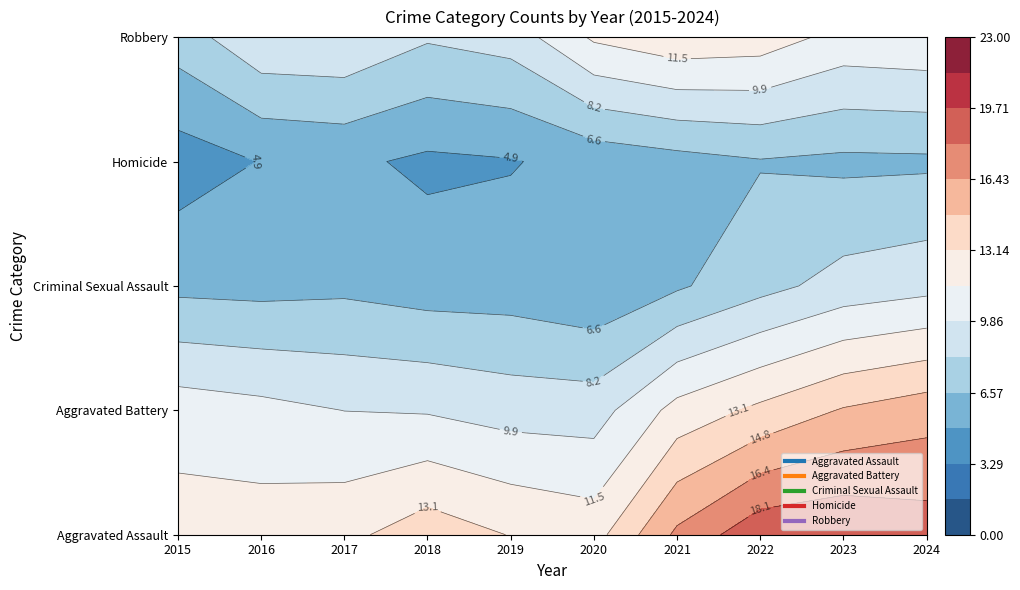

At which category is the sum across all series the highest?

2024